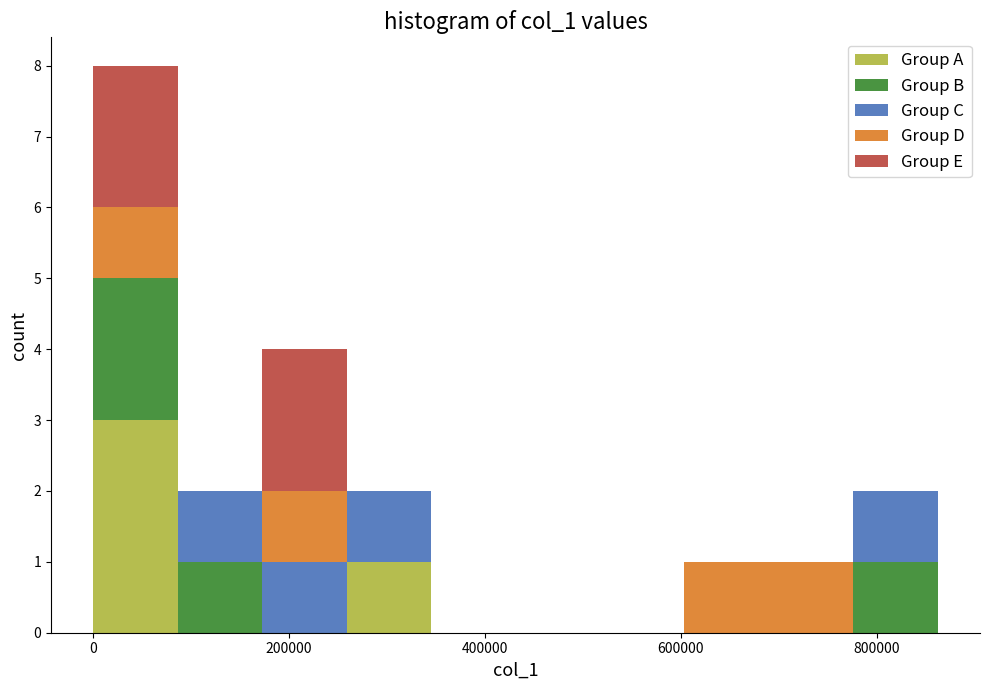

What is the total height of the stacked bar covering 680000 to 780000 on the x-axis? Neither the bar edges nor the heights are printed on the chart, so give them approximately, as read against the axes.

1